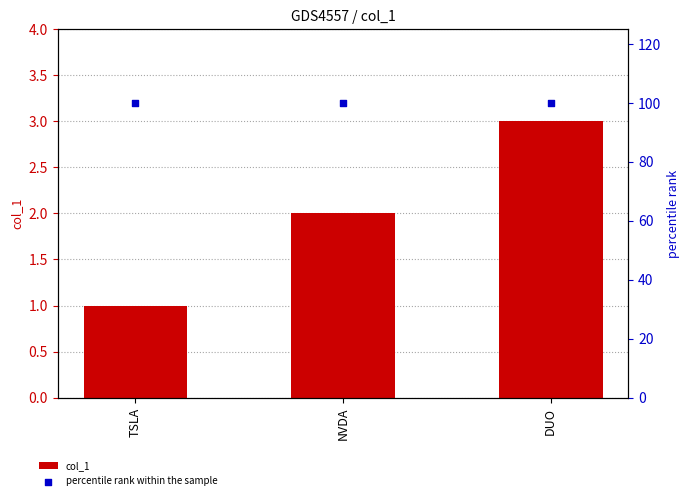

At how many categories does at least one series exceed 39?

3